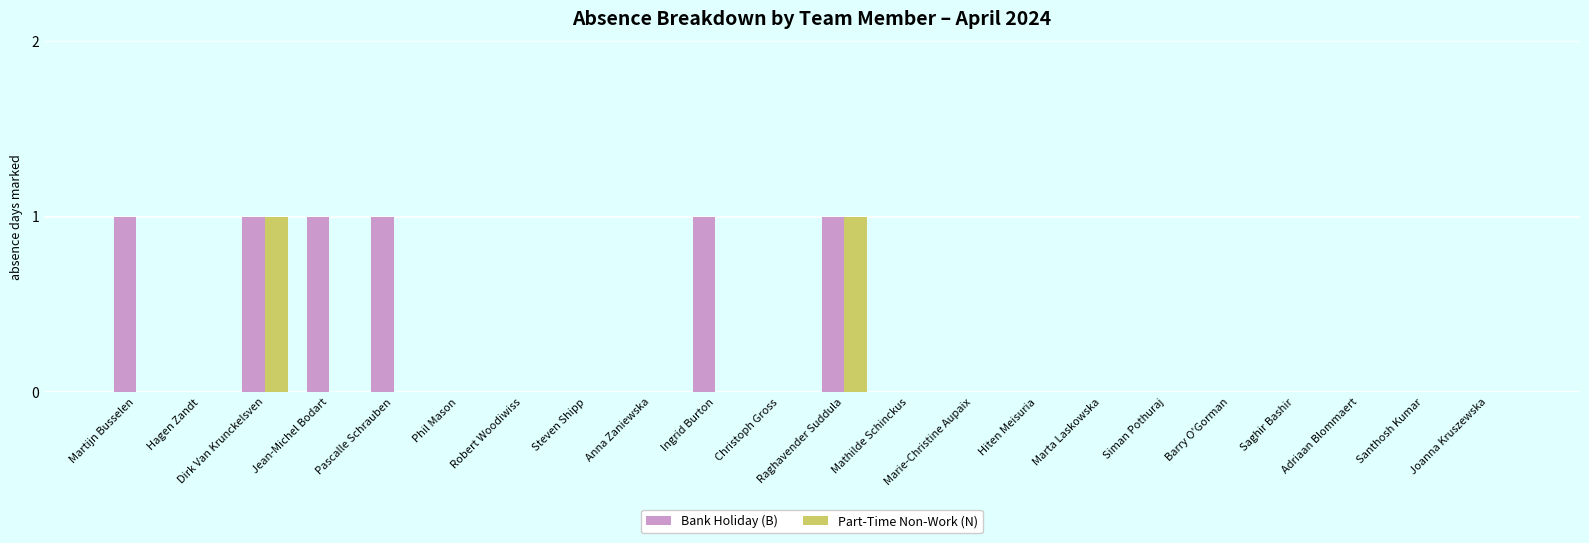

Which series has the largest total across all categories?

Bank Holiday (B)